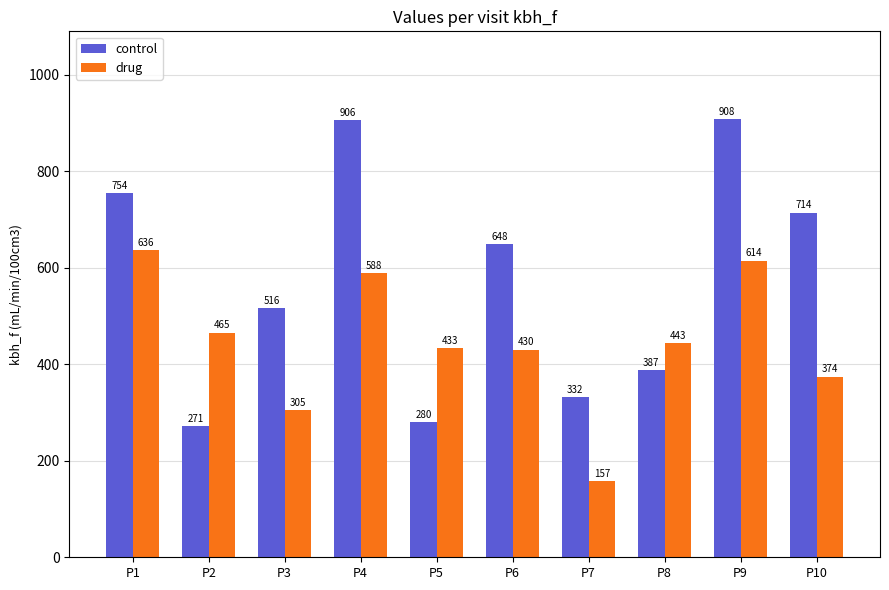

Reading left to right, list all the values displayed in this chart.

control: 754	271	516	906	280	648	332	387	908	714
drug: 636	465	305	588	433	430	157	443	614	374